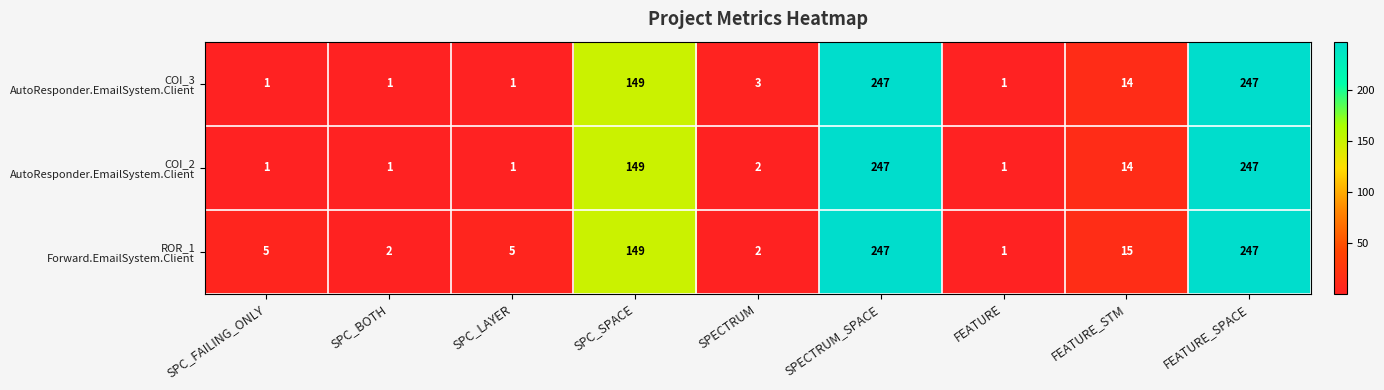

What is the total value across all series at FEATURE_STM?

43